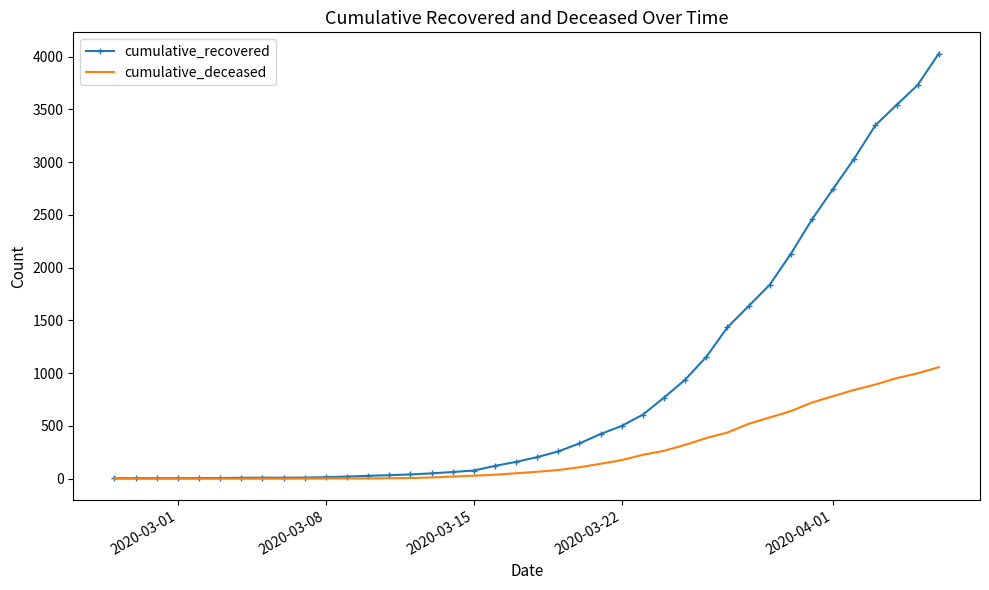

Which series has the largest range (max minus min)?

cumulative_recovered